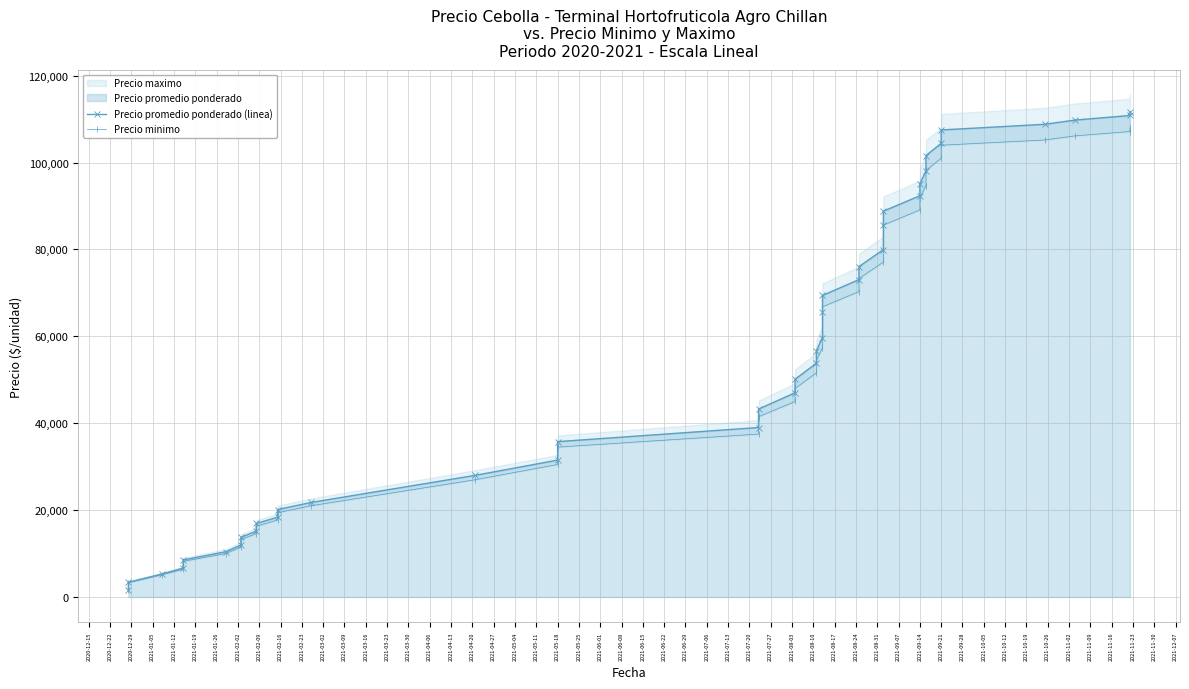

True or false: Precio promedio ponderado (linea) and Precio minimo intersect in this chart.

False